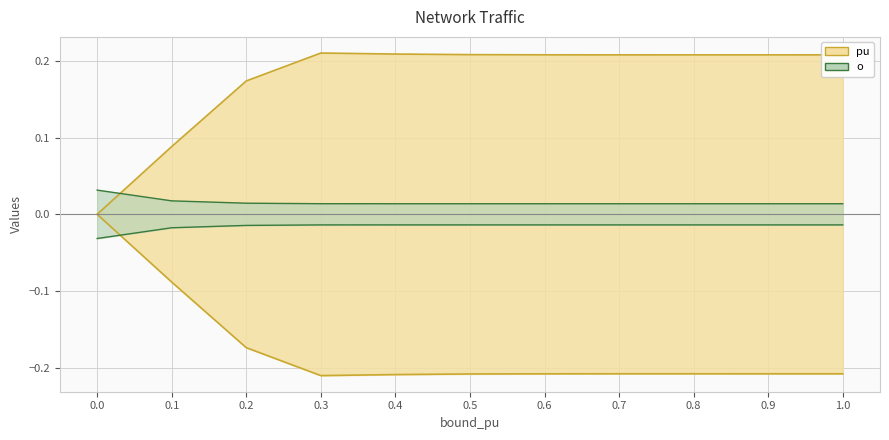

The o series shows 0.0 at 0.2. True or false?

True